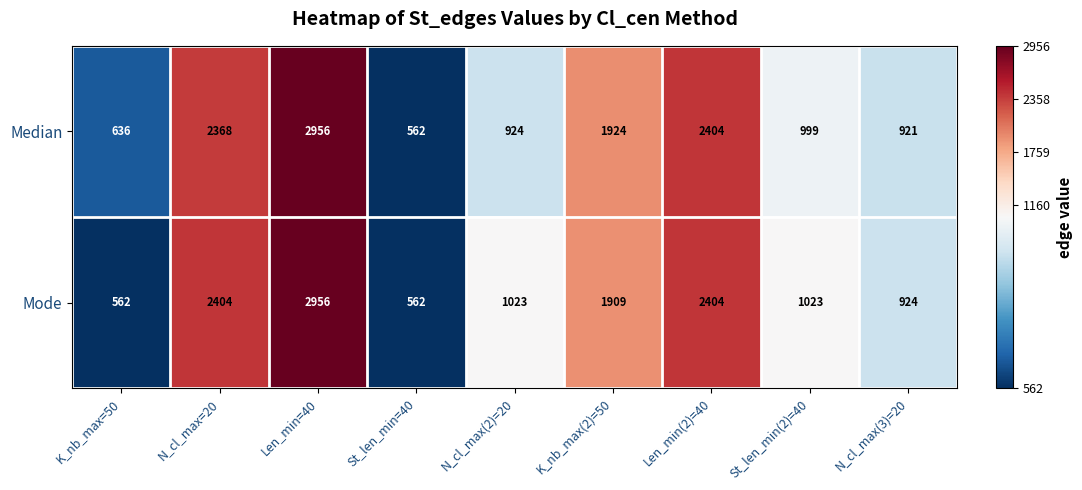

Reading left to right, list all the values displayed in this chart.

Median: K_nb_max=50=636	N_cl_max=20=2368	Len_min=40=2956	St_len_min=40=562	N_cl_max(2)=20=924	K_nb_max(2)=50=1924	Len_min(2)=40=2404	St_len_min(2)=40=999	N_cl_max(3)=20=921
Mode: K_nb_max=50=562	N_cl_max=20=2404	Len_min=40=2956	St_len_min=40=562	N_cl_max(2)=20=1023	K_nb_max(2)=50=1909	Len_min(2)=40=2404	St_len_min(2)=40=1023	N_cl_max(3)=20=924